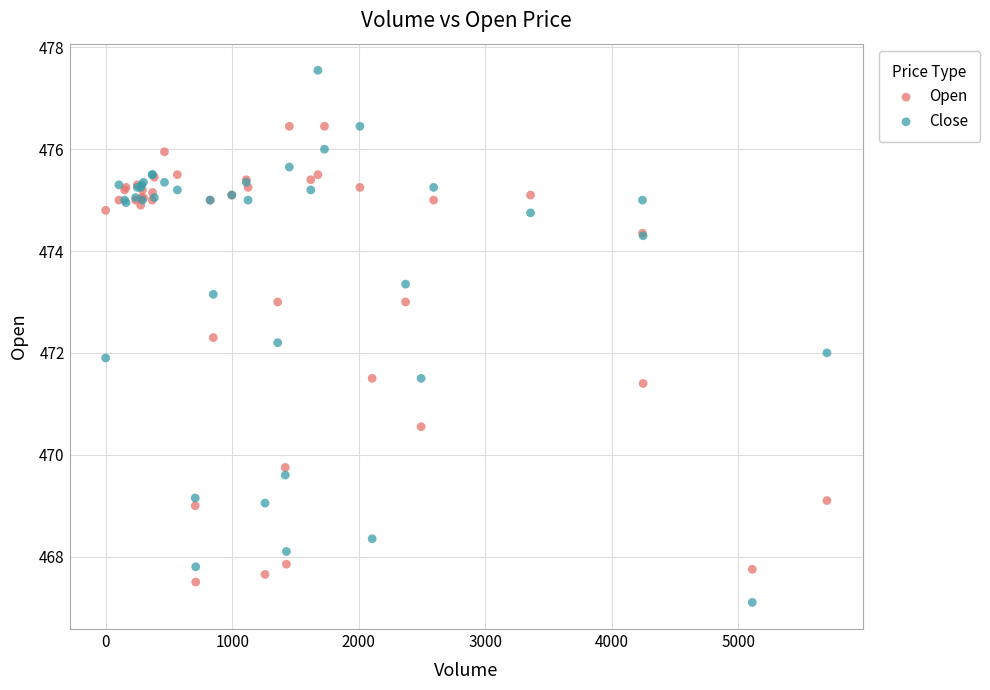

What are all the series names shown in the legend?

Open, Close